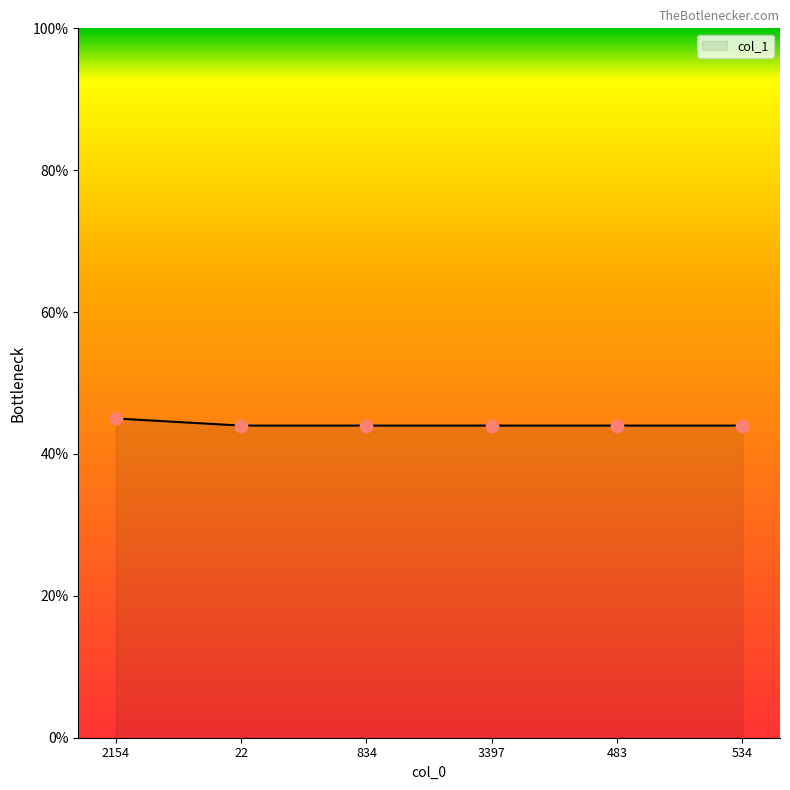

What is the ratio of the value at 483 to the value at 834?

1.0